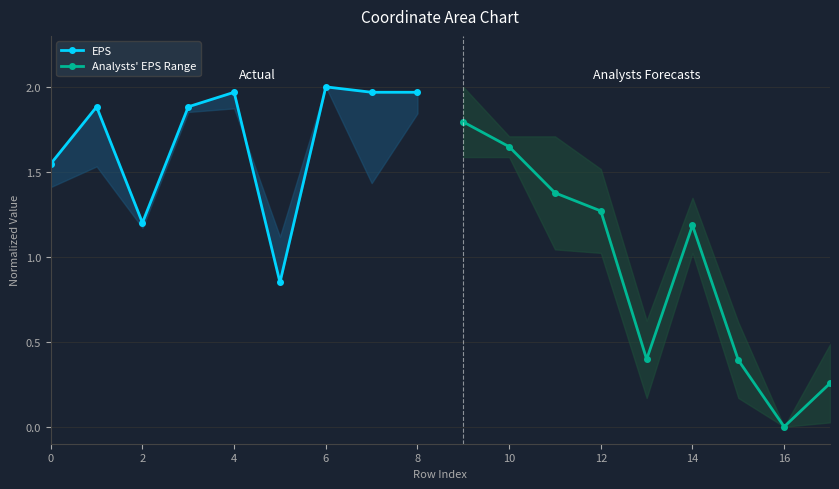

Where do EPS and Analysts' EPS Range first cross each other?

0 and 2